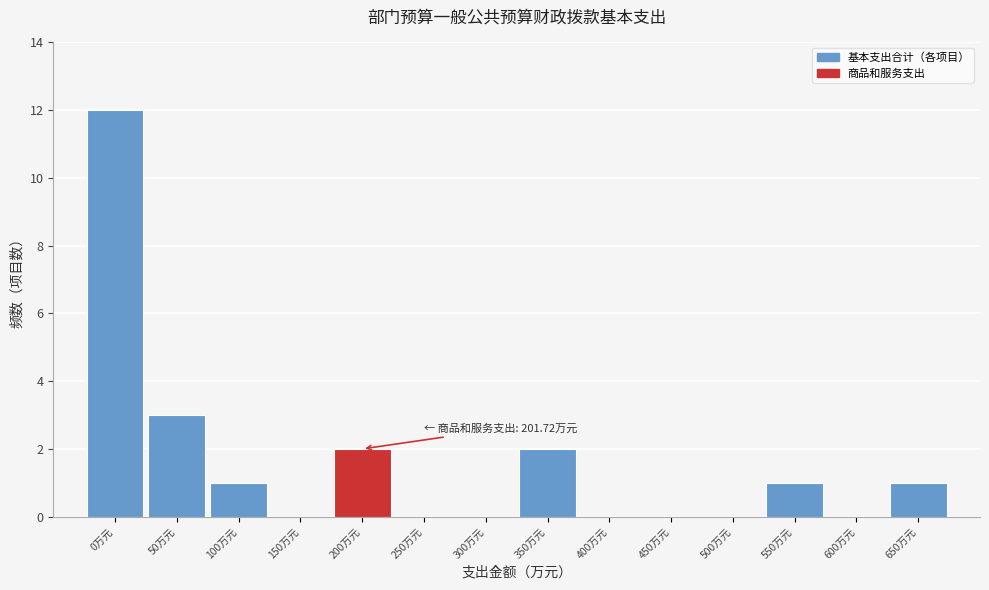

Reading left to right, extract all data points from this chart.

0万元=12	50万元=3	100万元=1	150万元=0	200万元=2	250万元=0	300万元=0	350万元=2	400万元=0	450万元=0	500万元=0	550万元=1	600万元=0	650万元=1